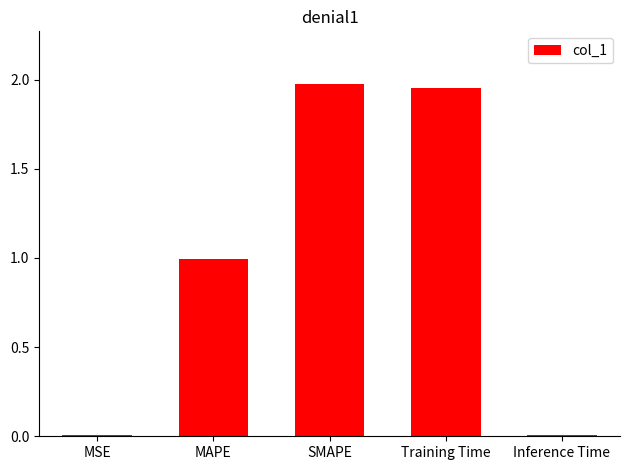

The value at Inference Time is 0.0. True or false?

True